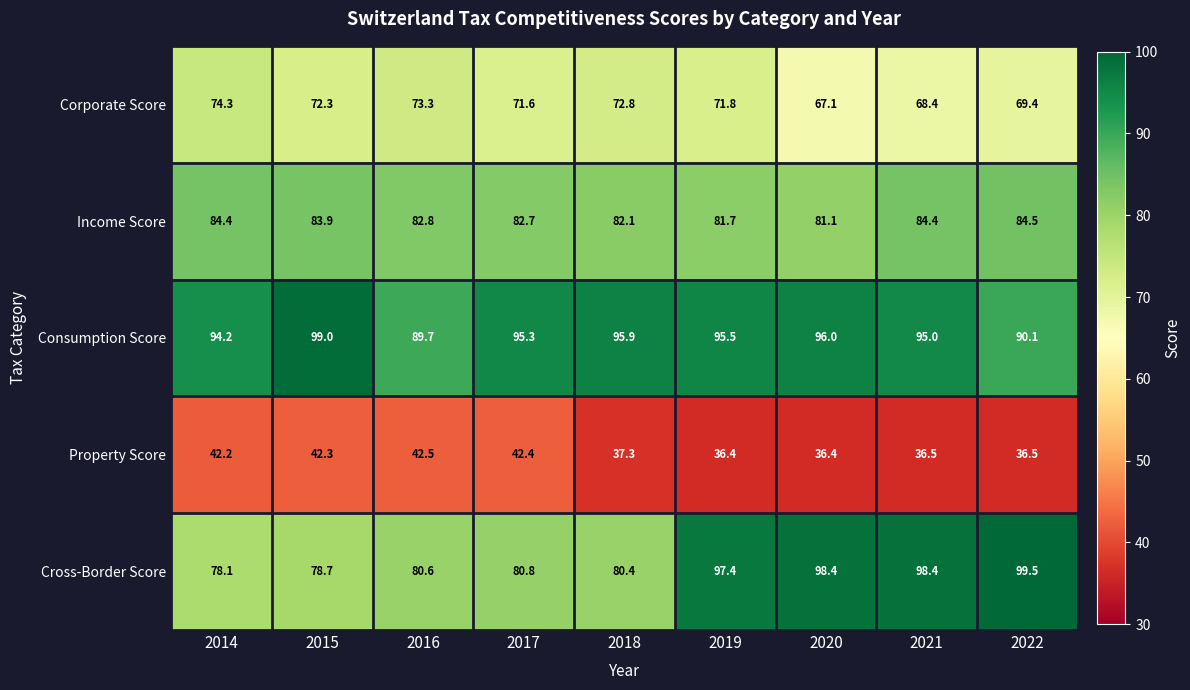

What is the difference between the second highest and minimum values in the Income Score series?

3.3